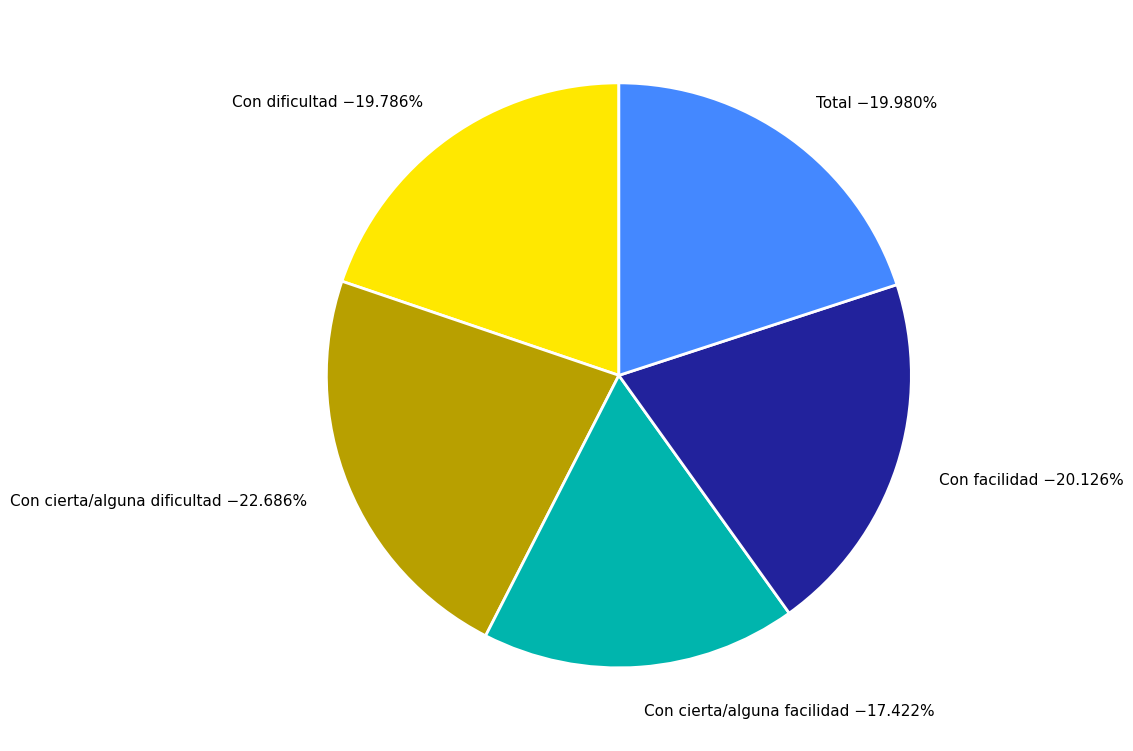

To the nearest percent, what is the average slice percentage?

20%